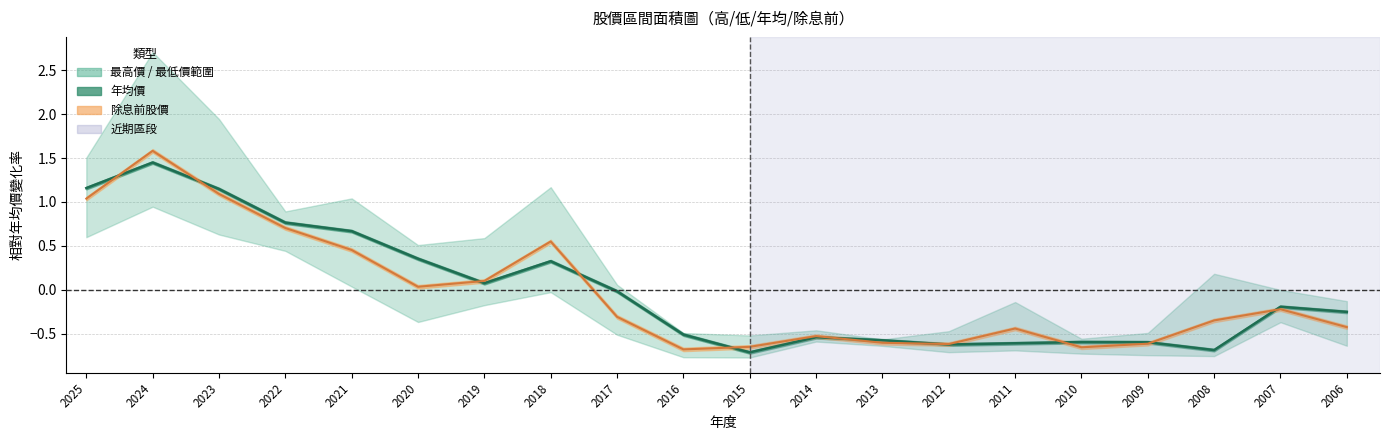

True or false: 除息前價格 has a value of -0.7 at 2016.

True